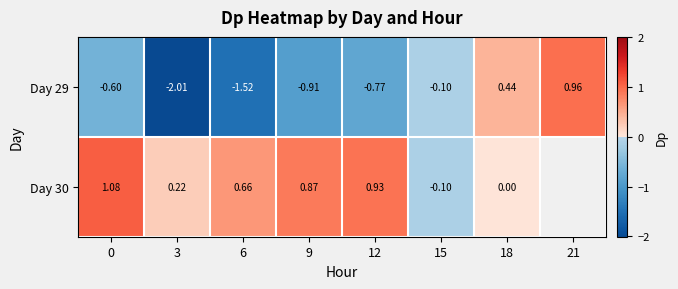

Is the value of Day 30 at 3 greater than the value of Day 29 at 3?

Yes